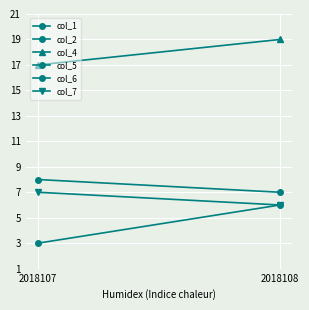

Where is col_6 nearest to the value 29?

2018107